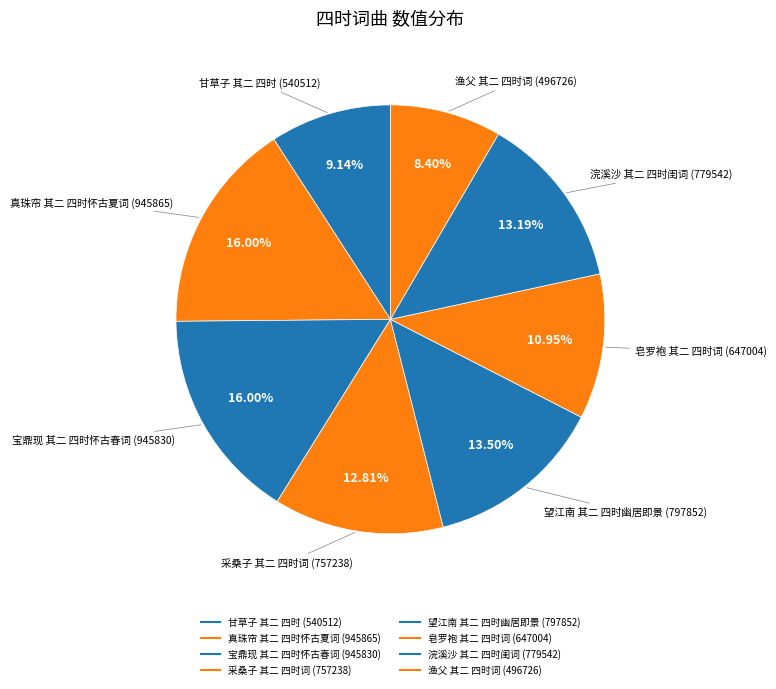

How many slices are in this pie chart?

8